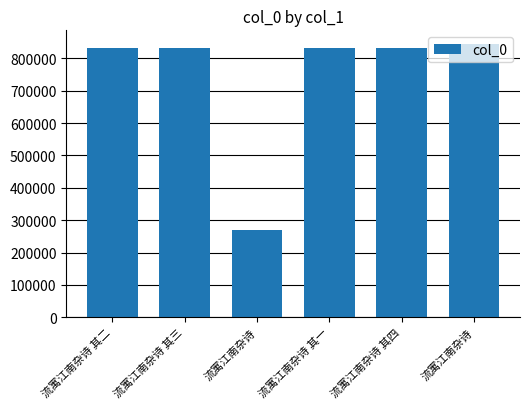

Are the bars horizontal?

No